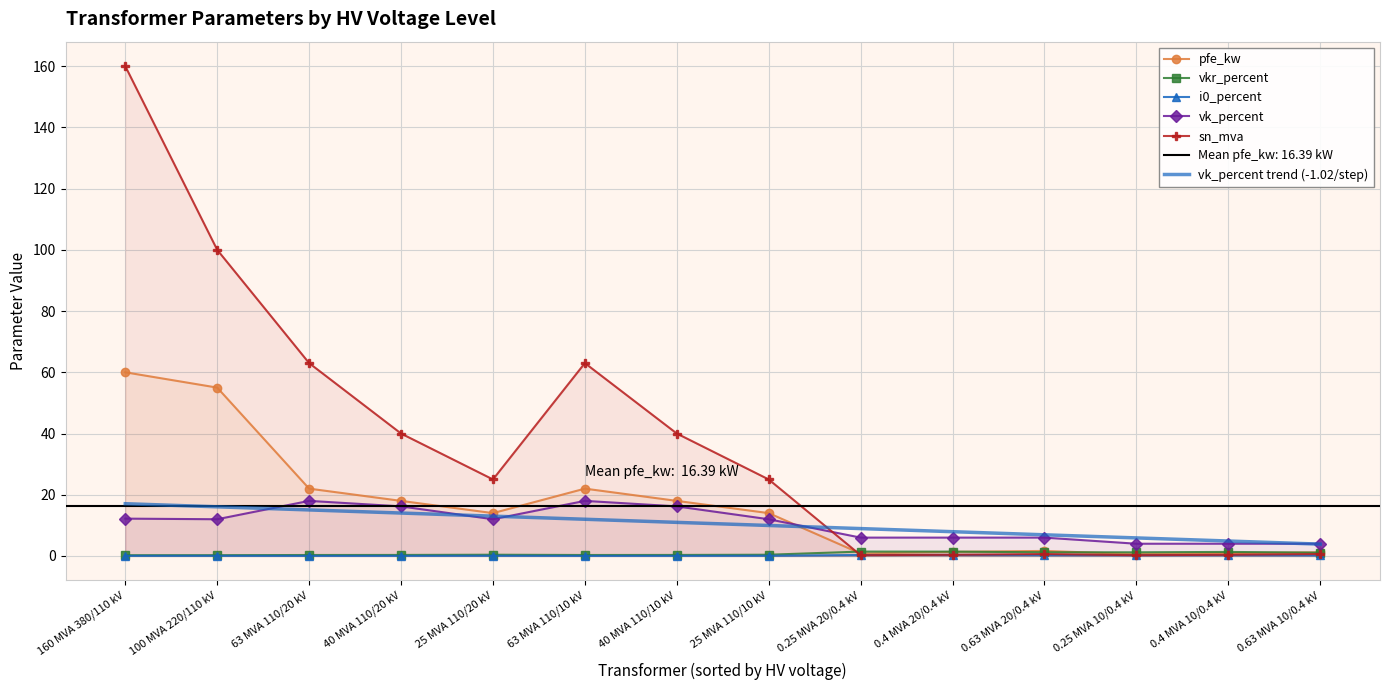

What position from the right is 63 MVA 110/20 kV?

12